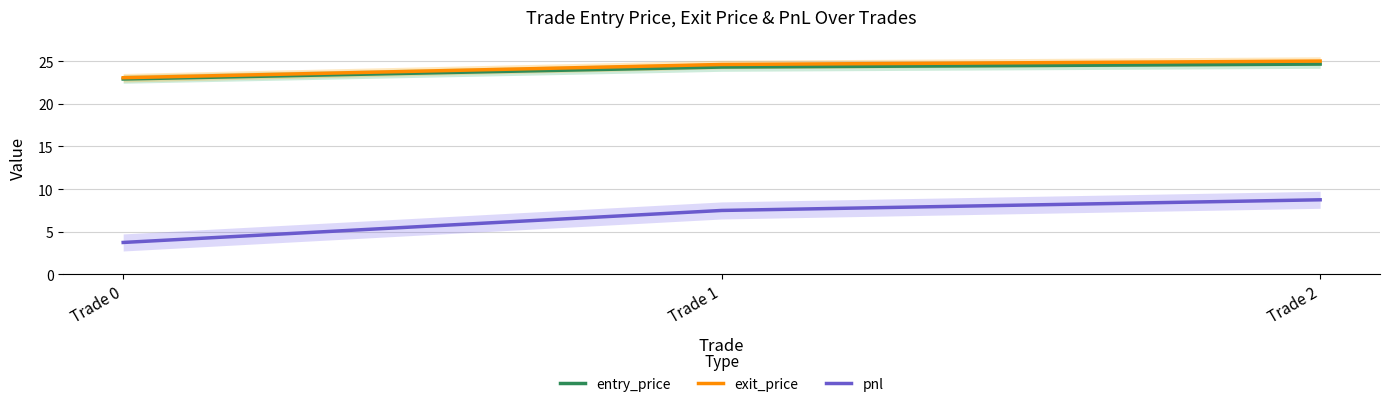

What is the difference between the highest and lowest values at Trade 2?

16.2